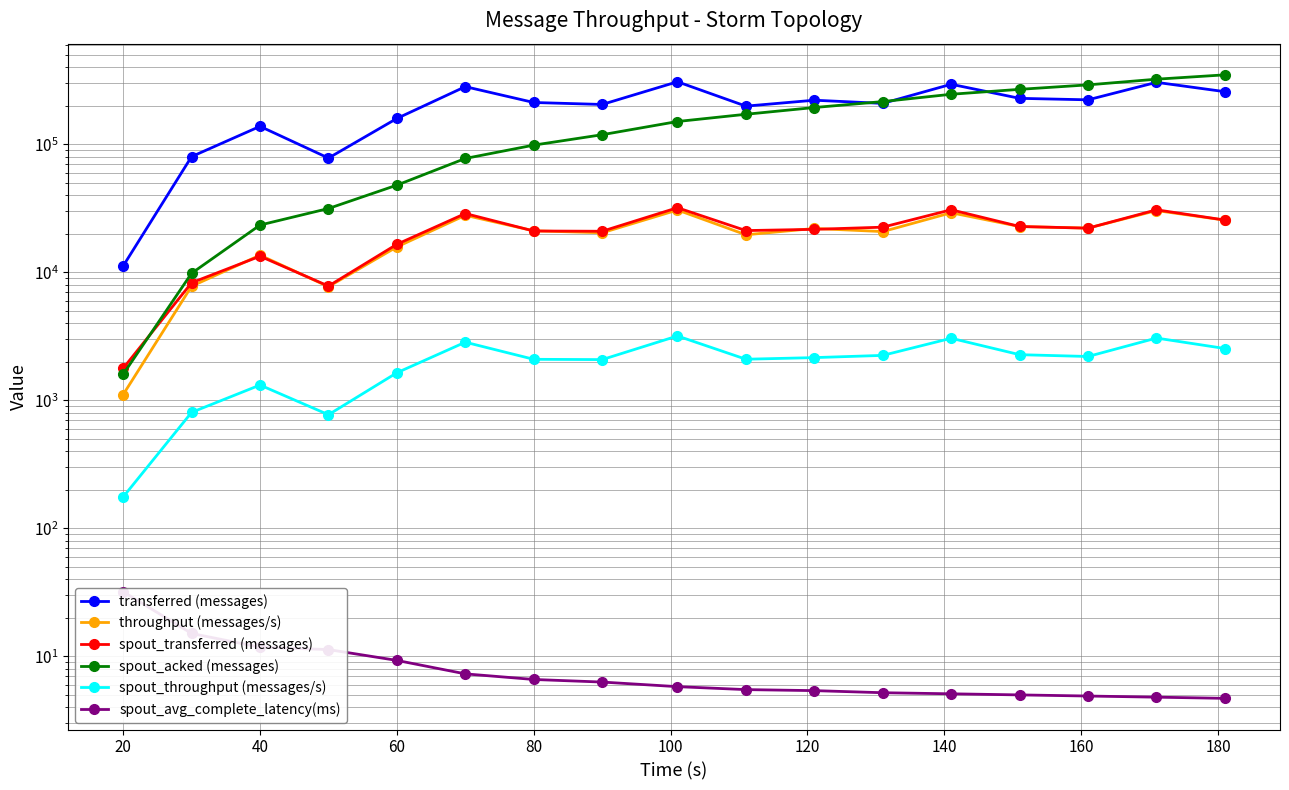

What is the value of the transferred (messages) point at the 13th from the left?

295060.0